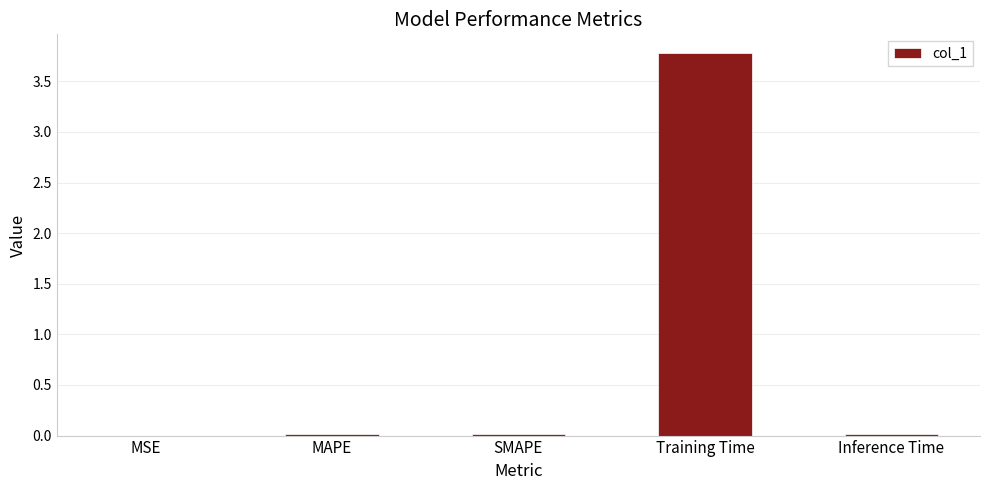

Is it true that the value at Training Time is 3.8?

True